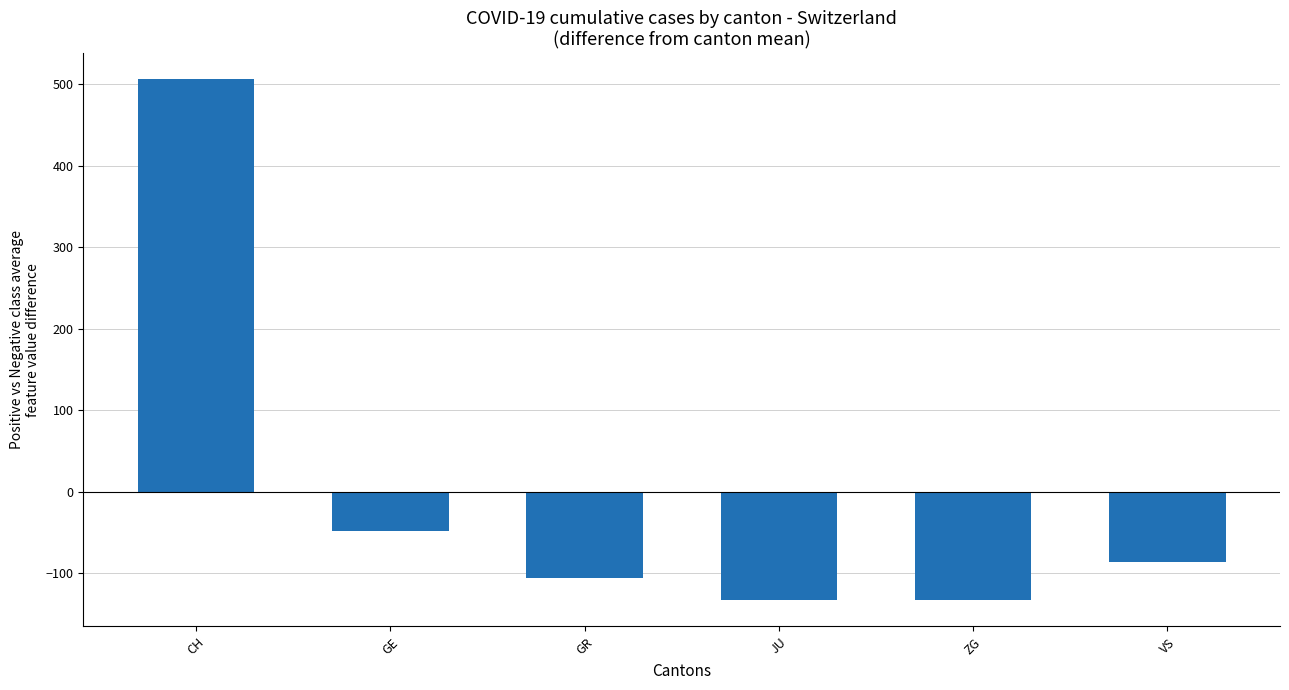

Are the bars grouped side by side (vs. stacked)?

No